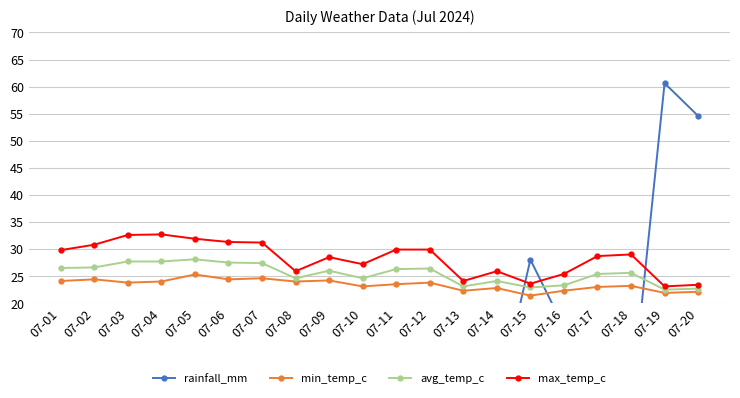

How many values in the avg_temp_c series are below 26?

10